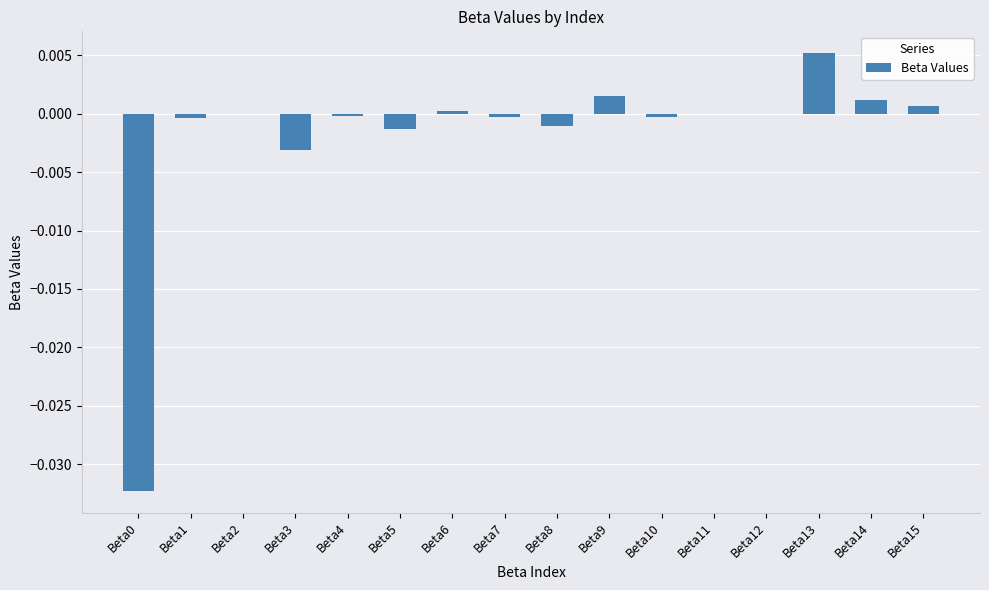

At which category does the chart reach its peak across all series?

Beta13